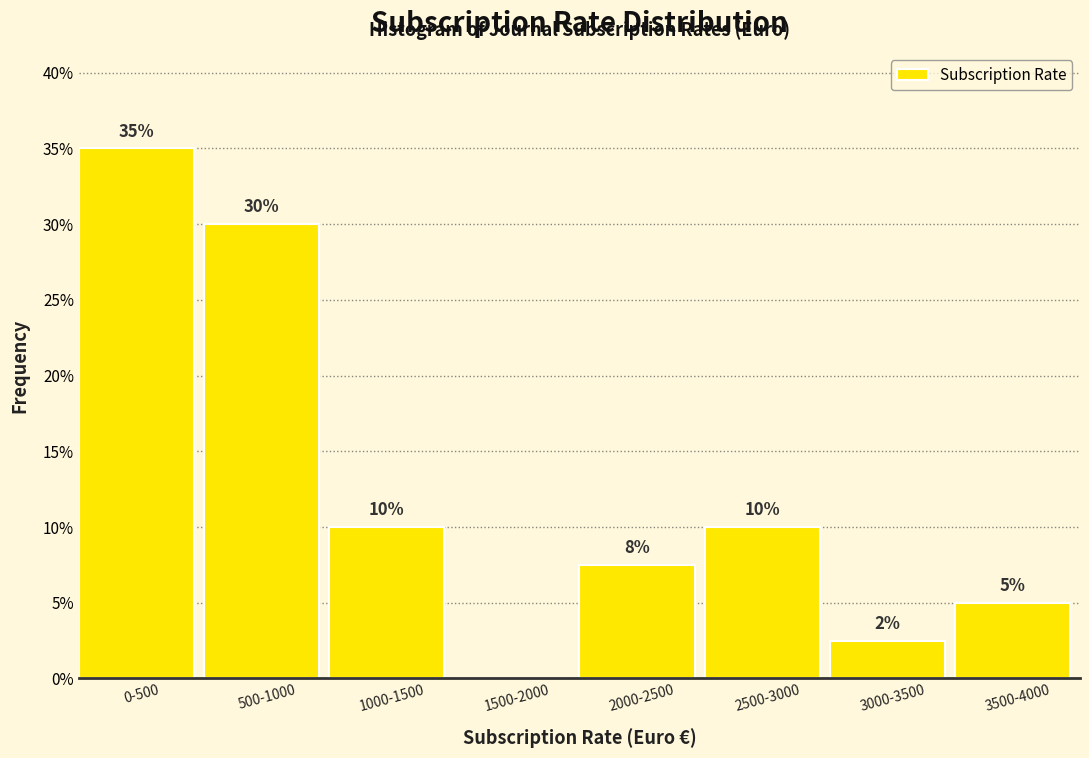

What is the sum of the values at 1500-2000 and 0-500?

35.0